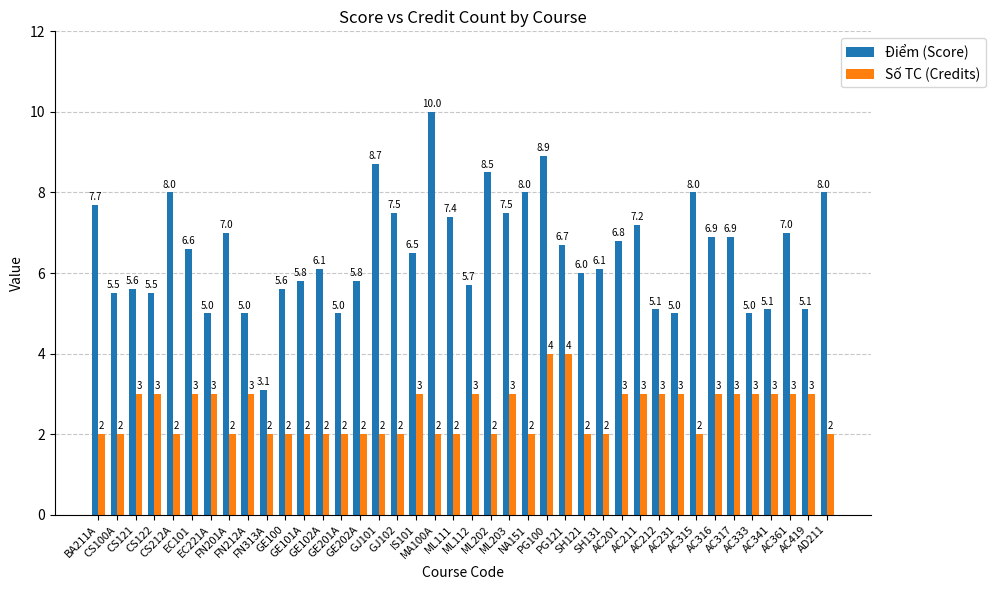

What value does the Số TC (Credits) series have at PG121?

4.0